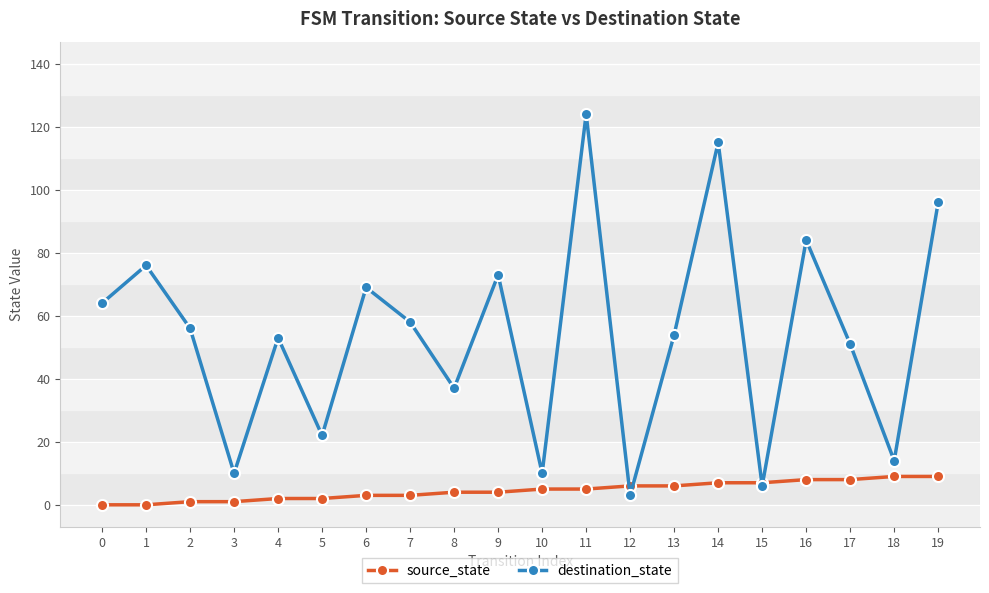

True or false: source_state and destination_state cross at least once.

True